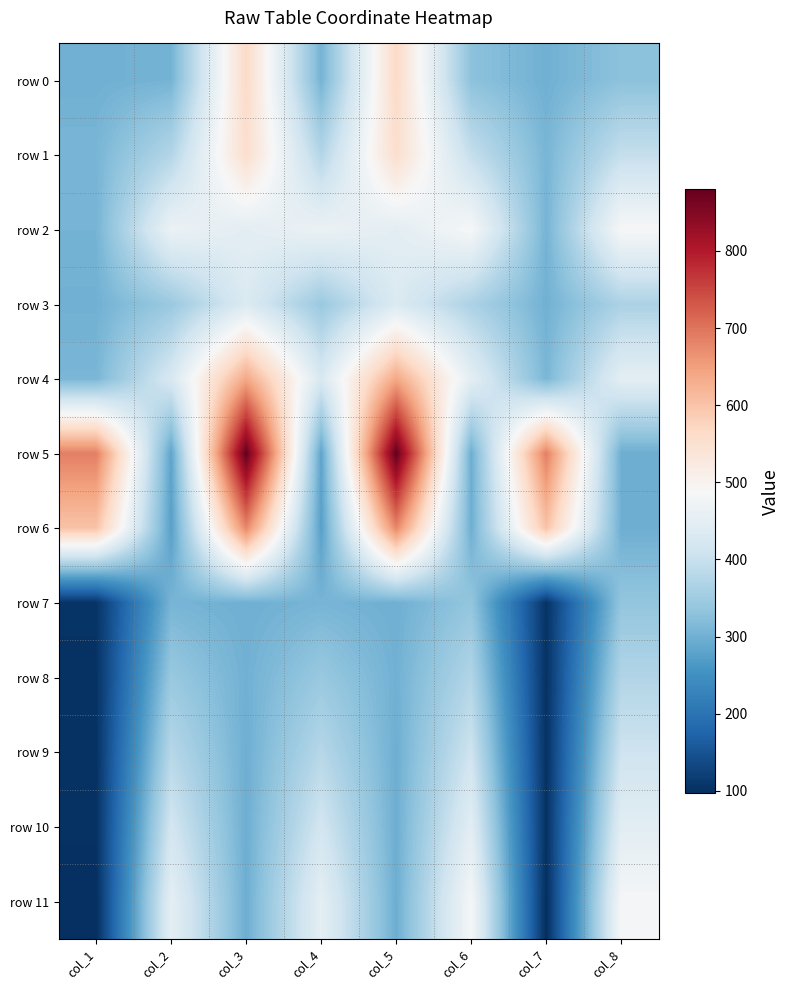

At col_4, list the series in order from largest to smallest.

row 2, row 11, row 4, row 10, row 9, row 1, row 3, row 8, row 7, row 0, row 5, row 6